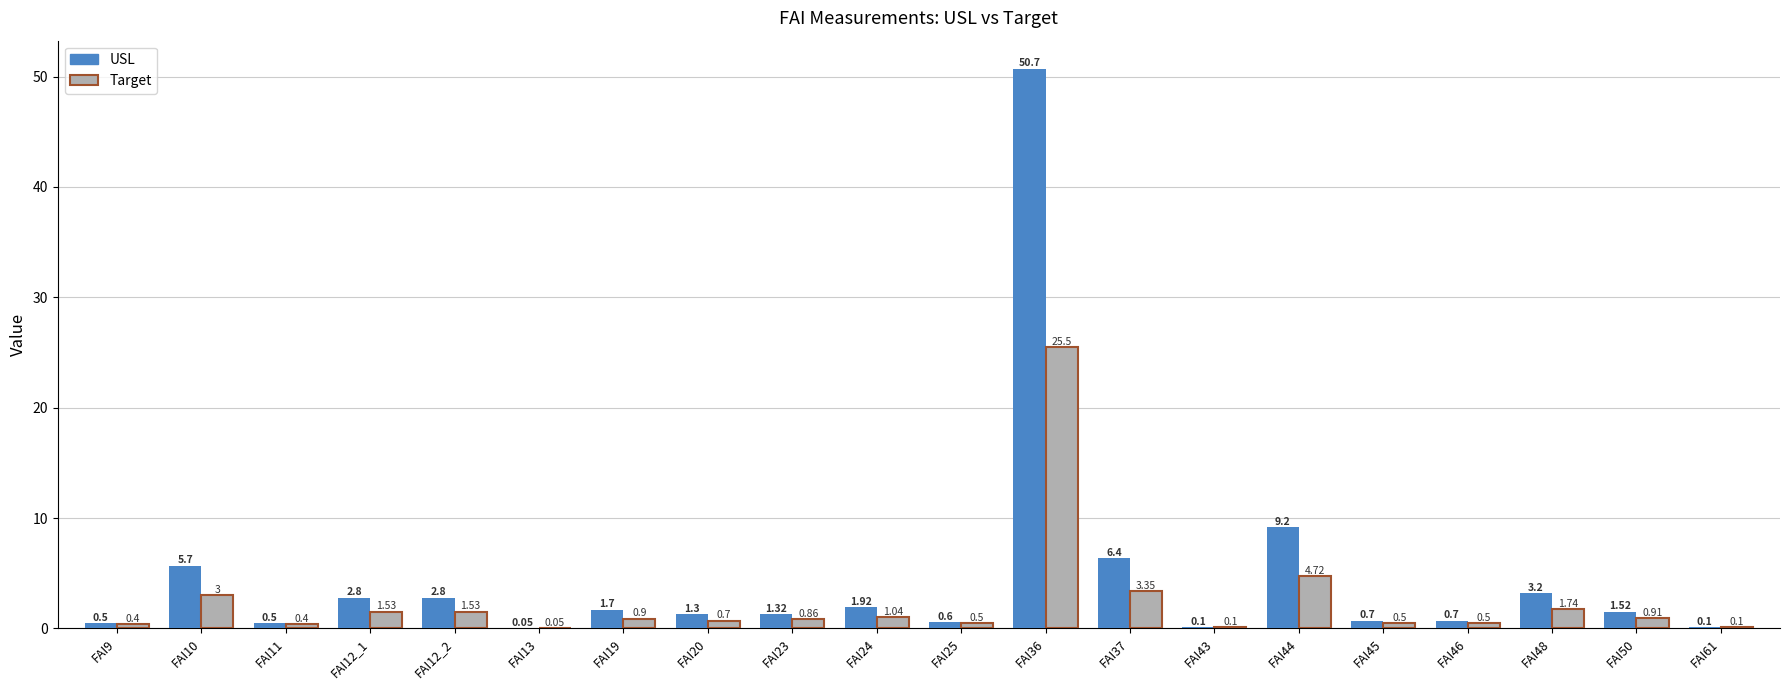

Which series has the largest total across all categories?

USL